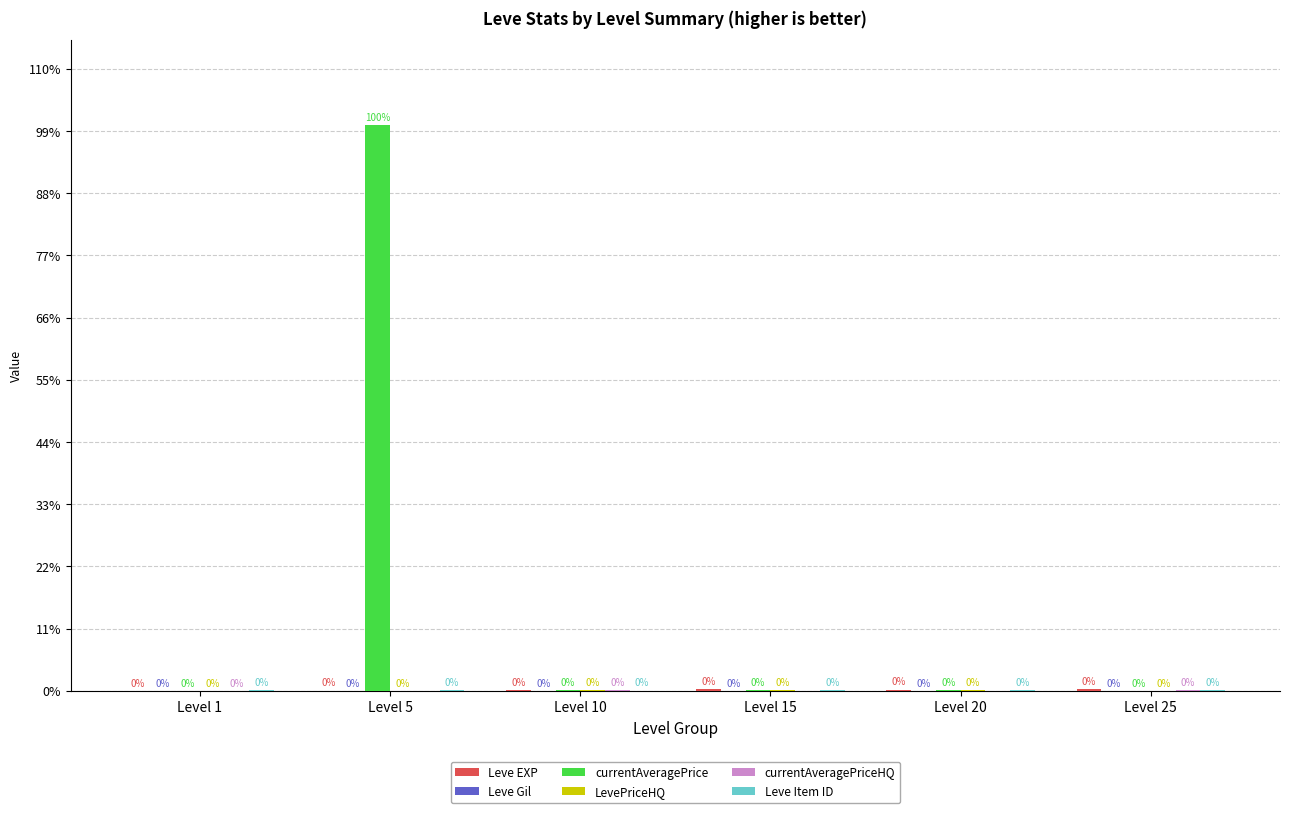

How many values in the currentAveragePrice series exceed 6128?

2